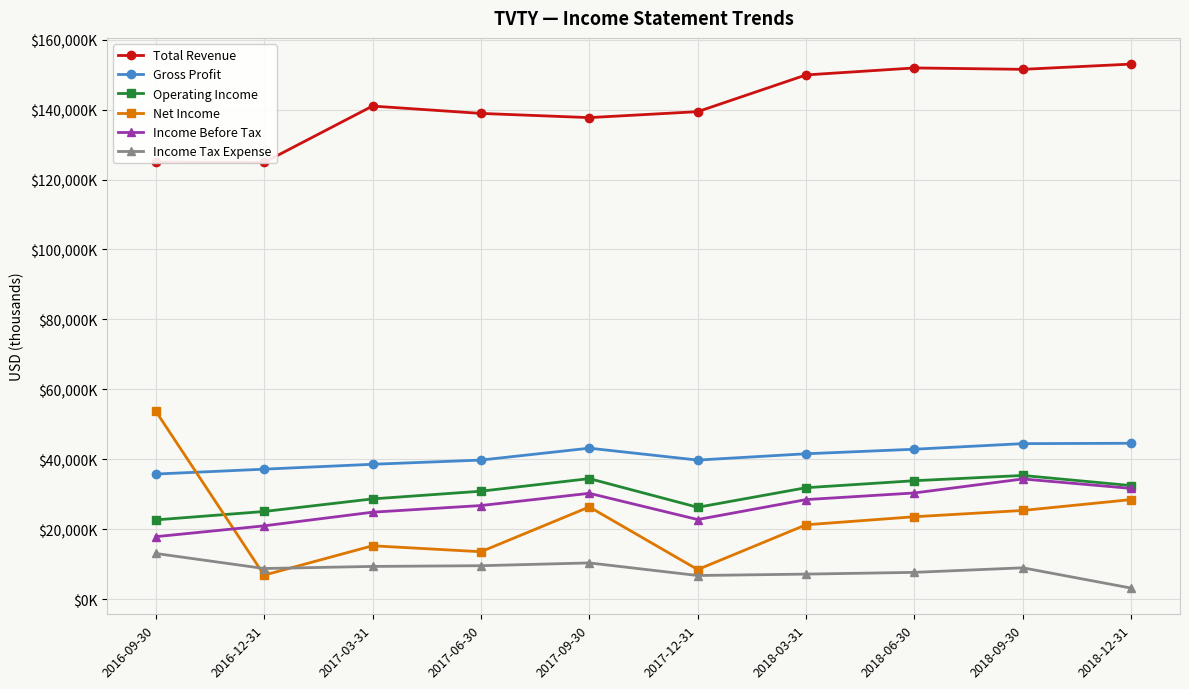

What is the difference between the Operating Income values at 2018-09-30 and 2018-06-30?

1500